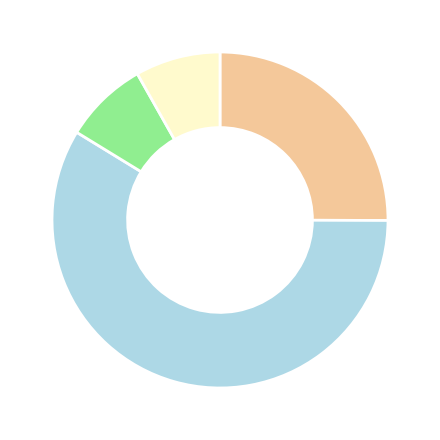

Is there any slice that represents more than half of the pie?

Yes